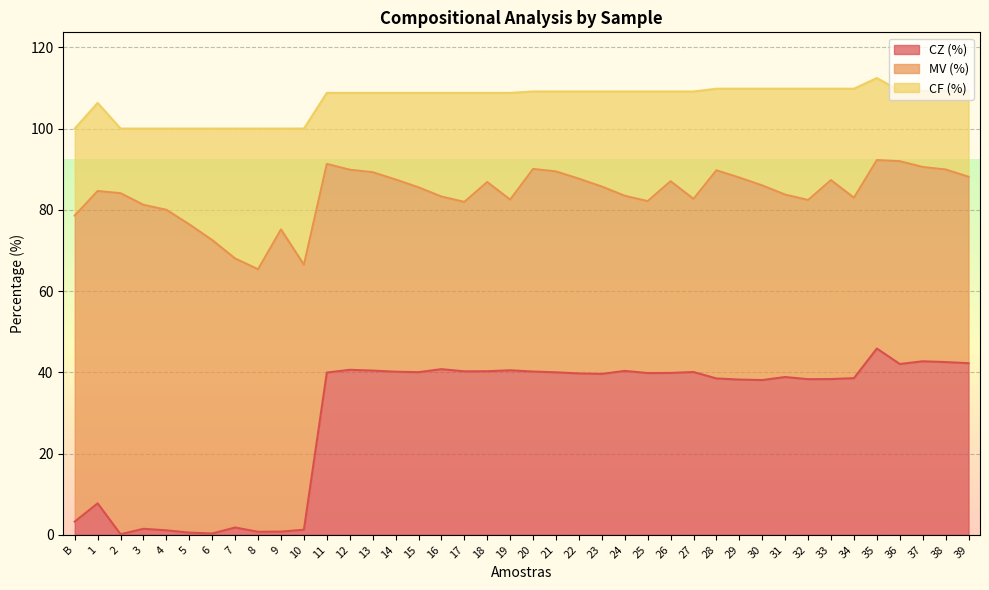

List the series in order of their overall mean, highest first.

MV (%), CZ (%), CF (%)